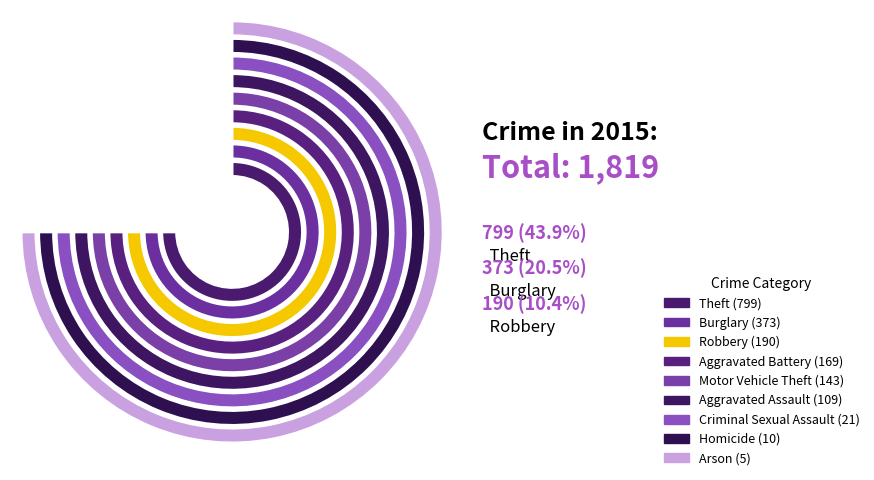

Do Robbery and Theft together represent more than half of the pie?

Yes